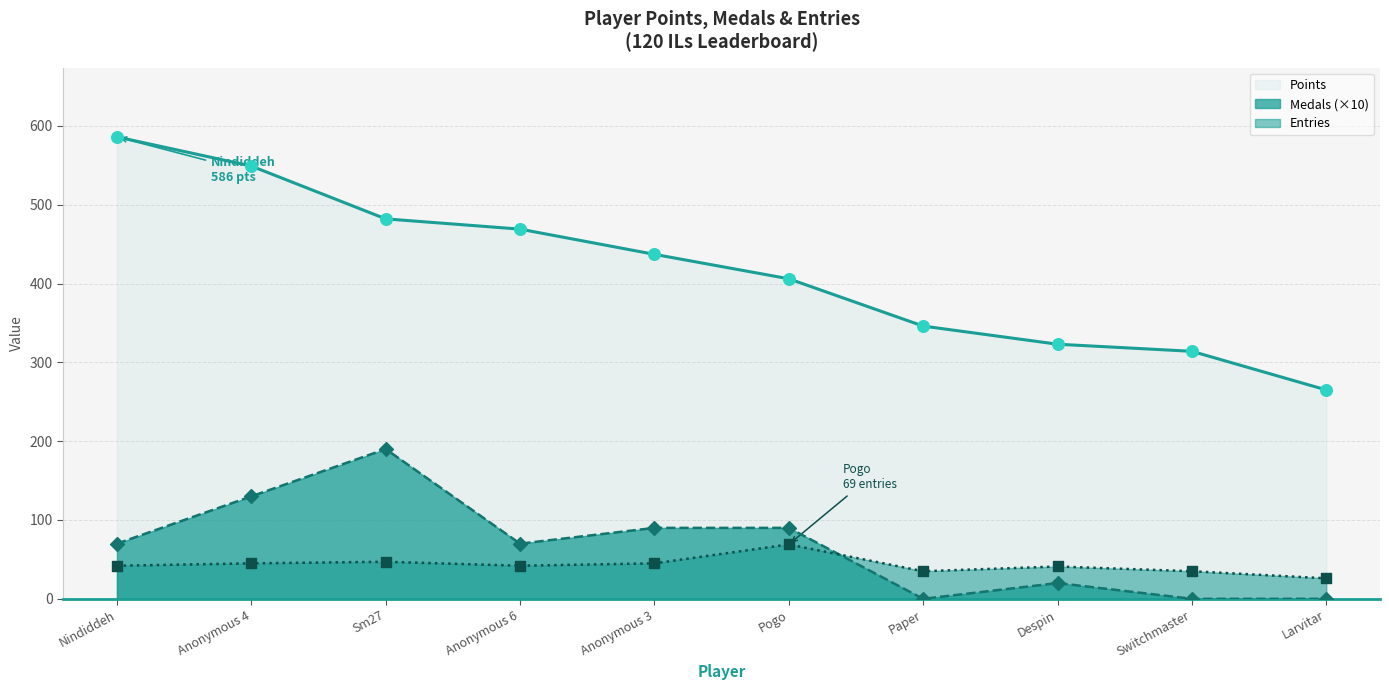

Which series reaches the minimum Y coordinate?

Medals